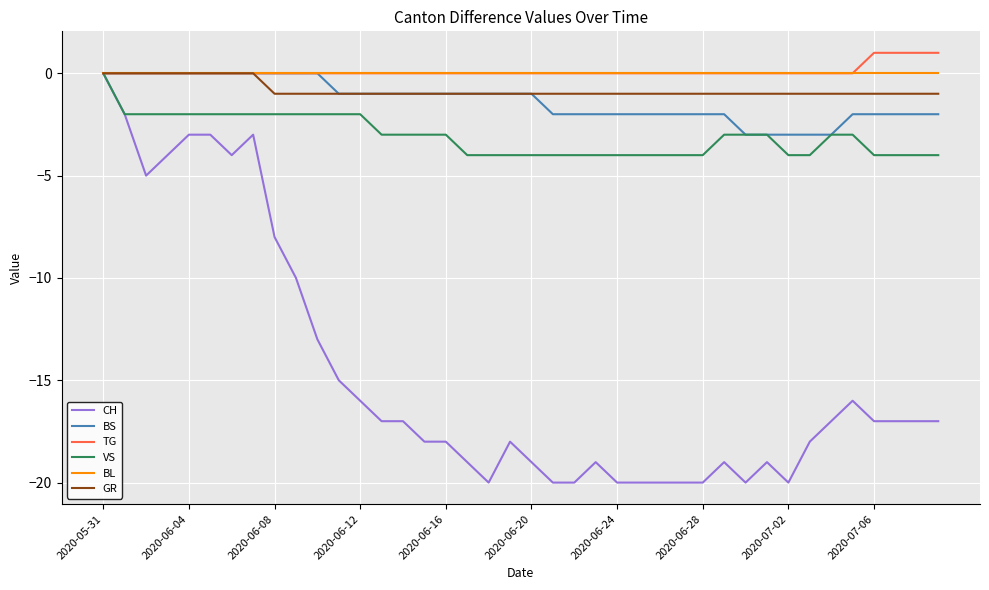

What are all the series names shown in the legend?

CH, BS, TG, VS, BL, GR